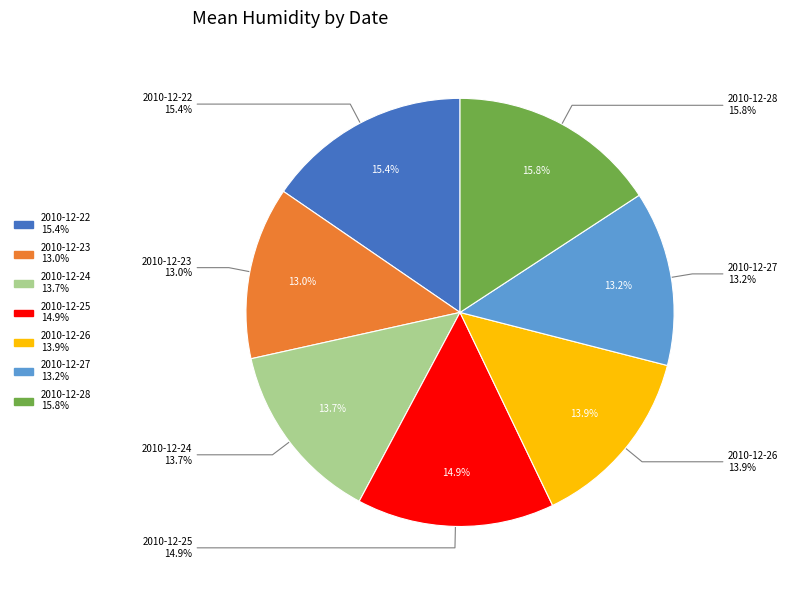

True or false: 2010-12-27 accounts for 27% of the total.

False